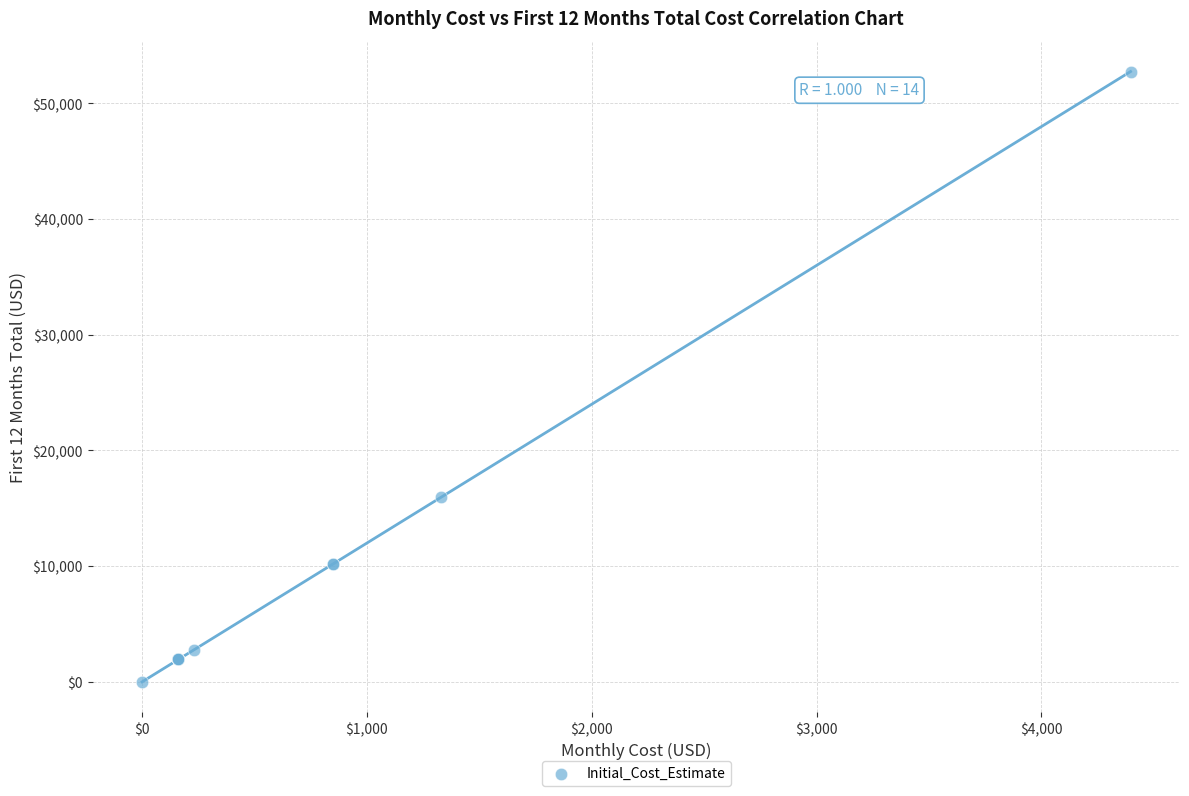

What Y value in the scatter plot is closest to 26378?

15965.2